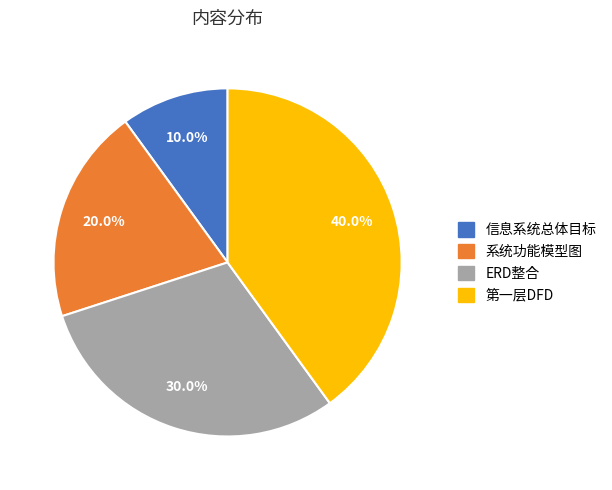

To the nearest percent, what is the average slice percentage?

25%